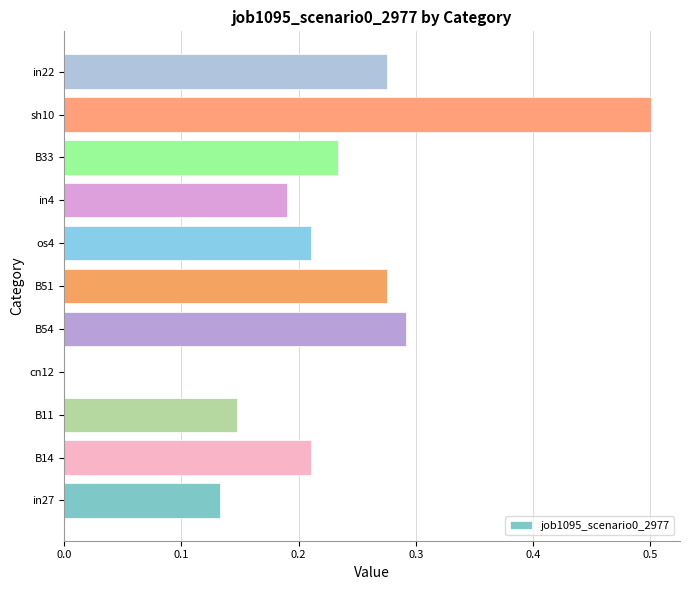

What is the sum of all values?

2.5